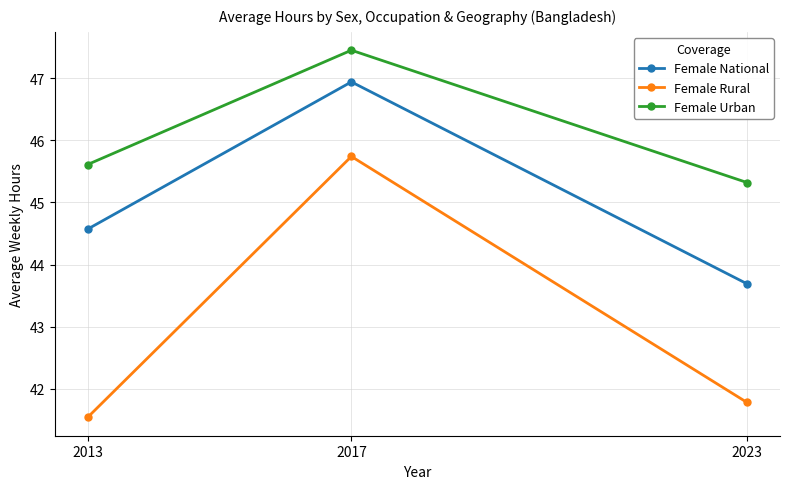

How many lines are shown in the chart?

3